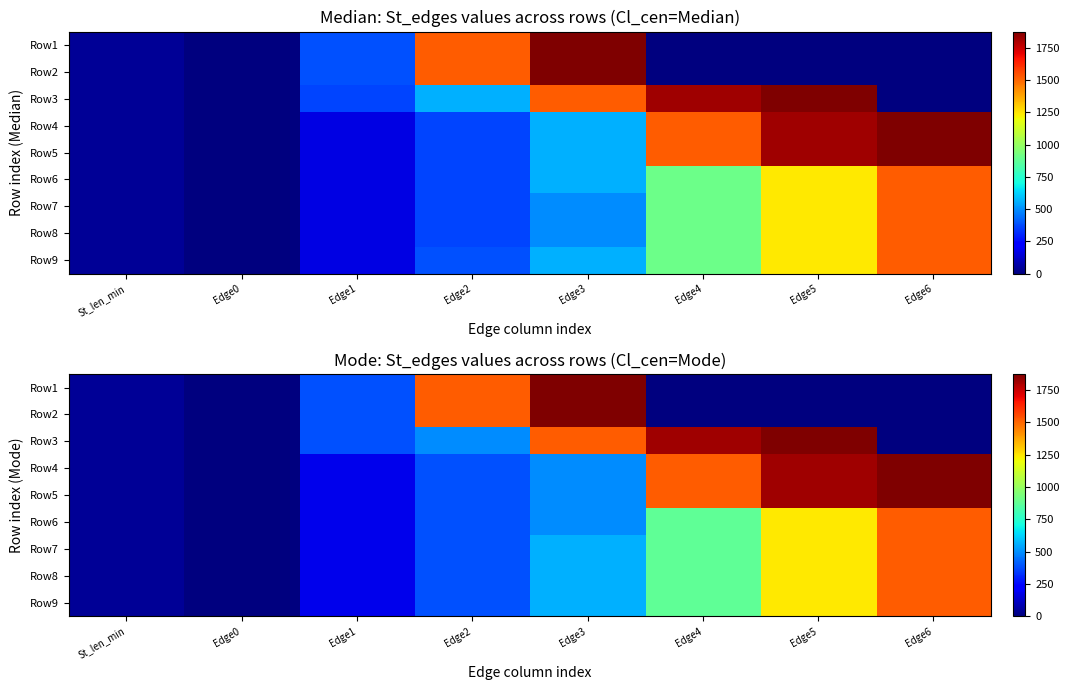

Between St_len_min and Edge0, which is larger?

St_len_min